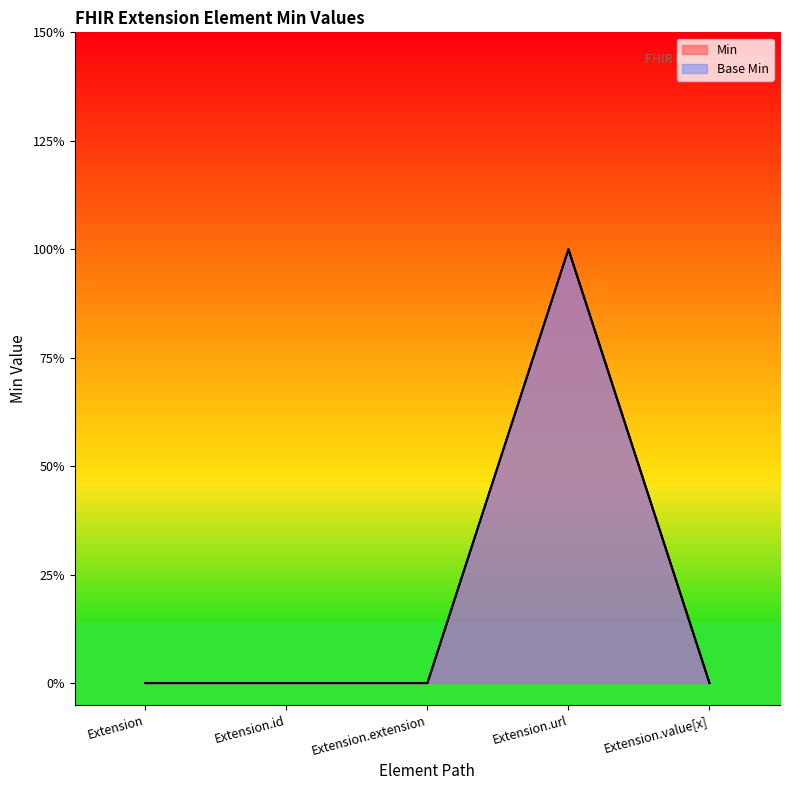

What is the label of the 2nd point from the left?

Extension.id